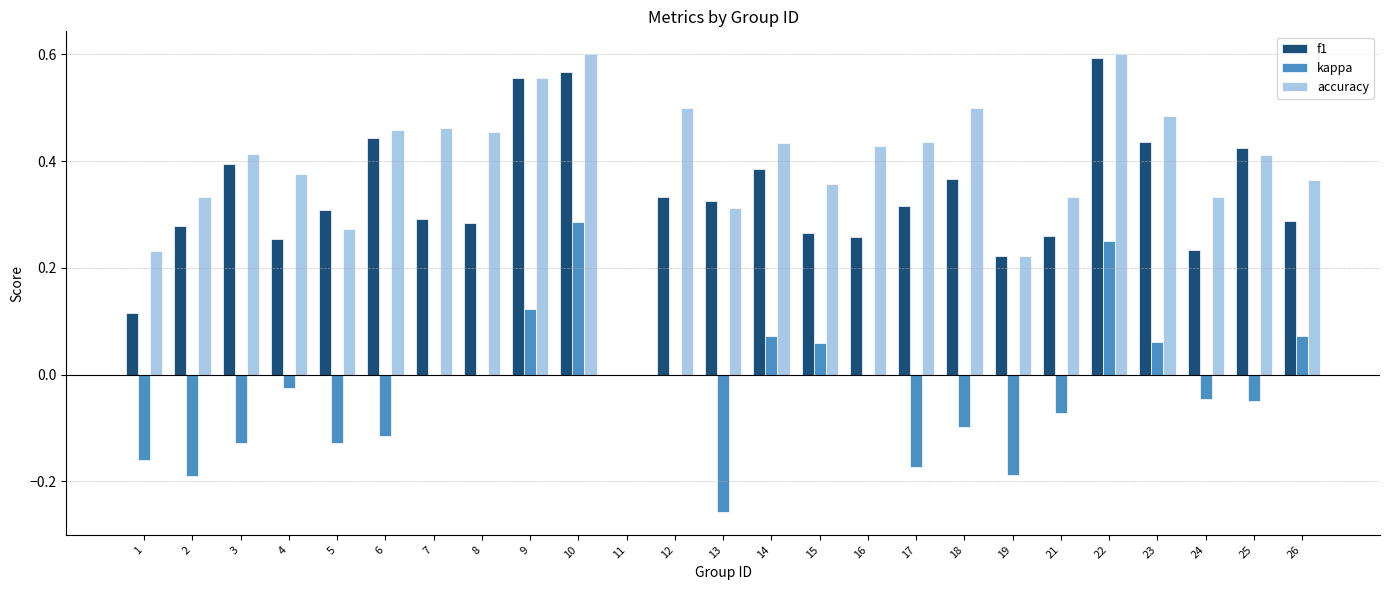

Which series changed the most between 2 and 4?

kappa